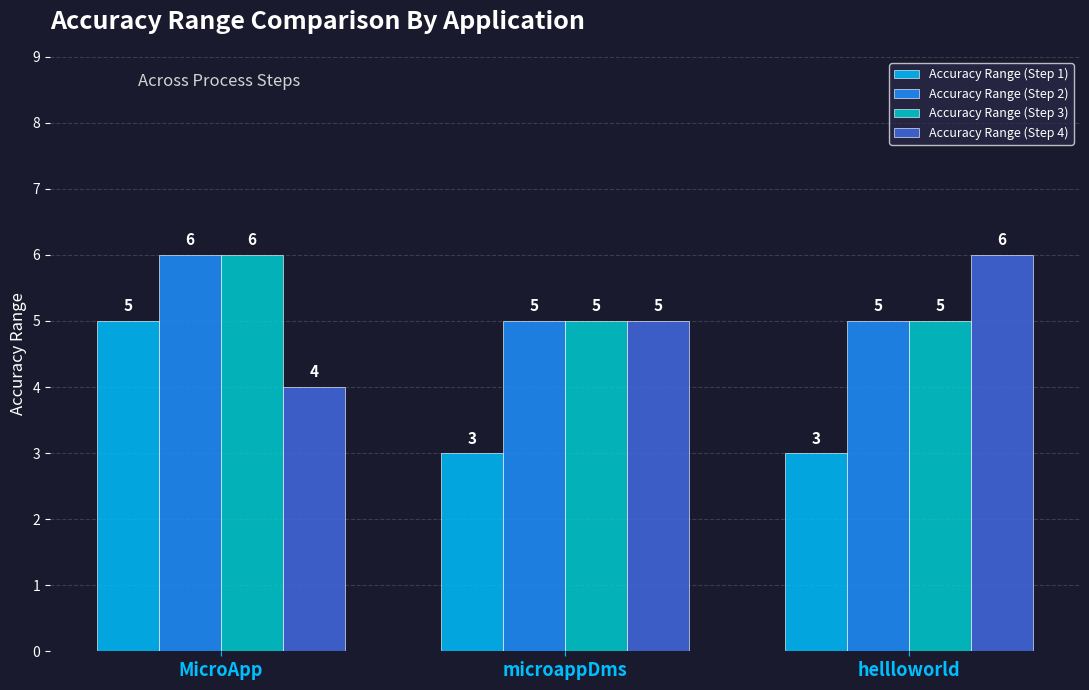

Reading left to right, what are all the values shown in this chart?

Accuracy Range (Step 1): MicroApp=5	microappDms=3	hellloworld=3
Accuracy Range (Step 2): MicroApp=6	microappDms=5	hellloworld=5
Accuracy Range (Step 3): MicroApp=6	microappDms=5	hellloworld=5
Accuracy Range (Step 4): MicroApp=4	microappDms=5	hellloworld=6